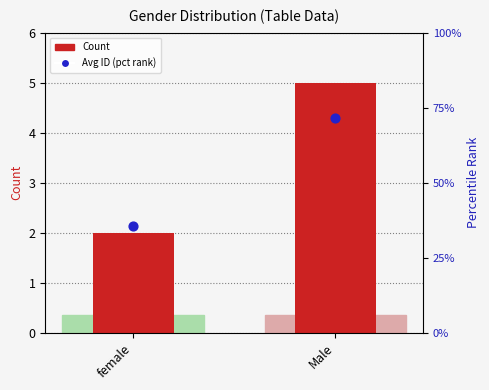

What is the total value across all series at female?

37.7